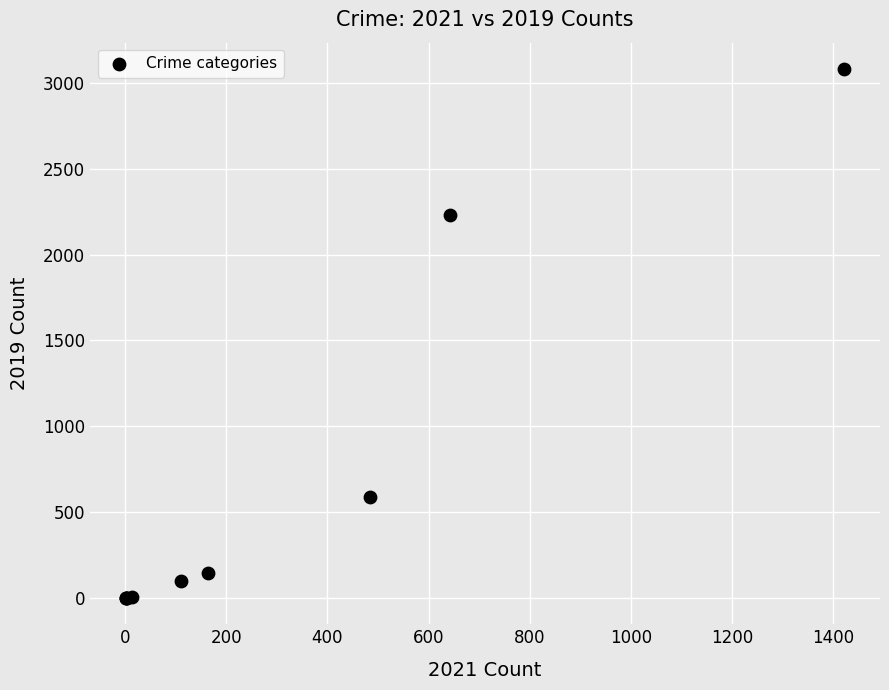

What Y value in the scatter plot is closest to 1540?

2230